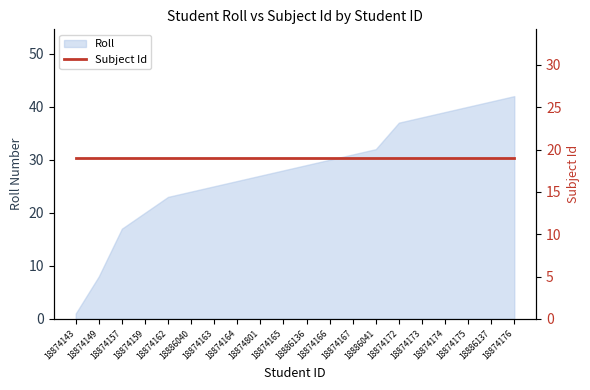

Reading left to right, what are all the values shown in this chart?

1	8	17	20	23	24	25	26	27	28	29	30	31	32	37	38	39	40	41	42